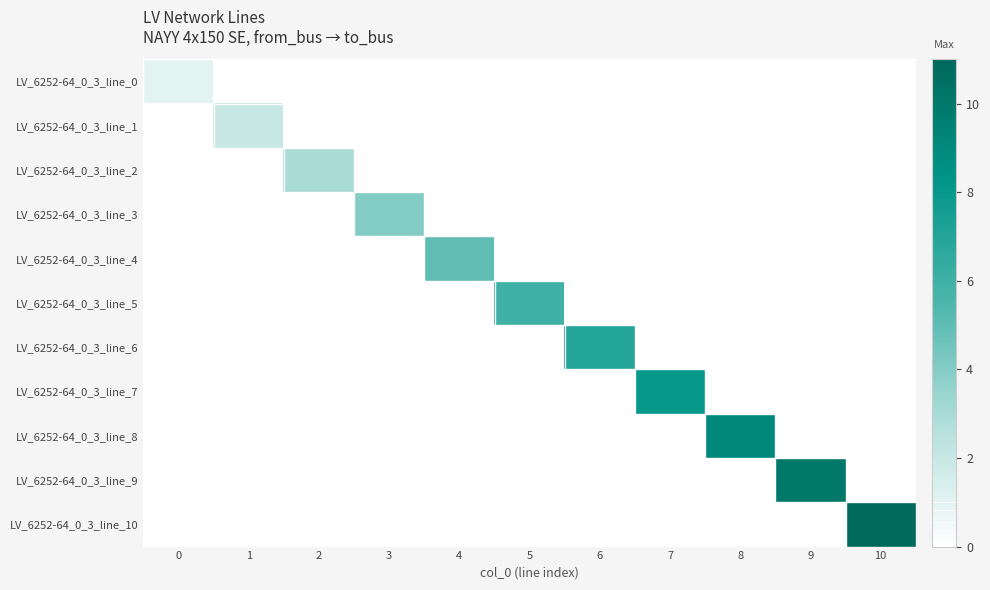

Which series has the widest spread of values?

LV_6252-64_0_3_line_10